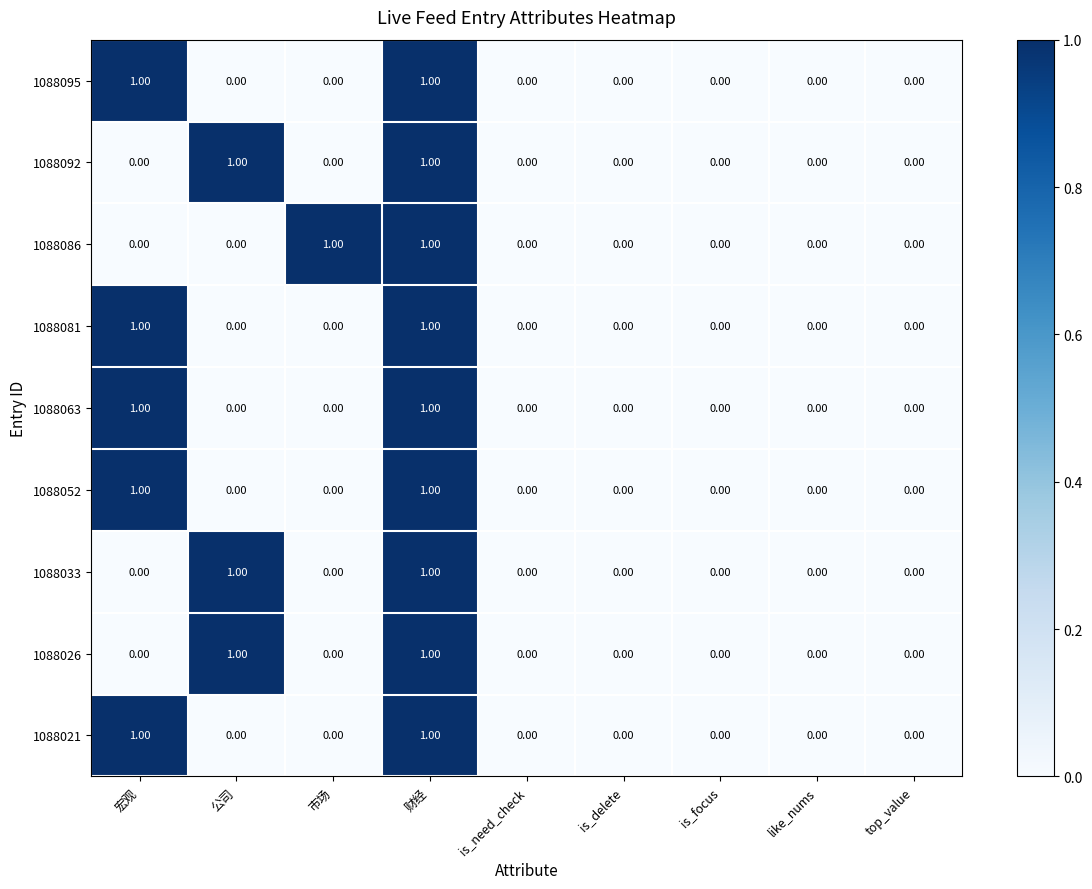

At which category is the sum across all series the highest?

财经